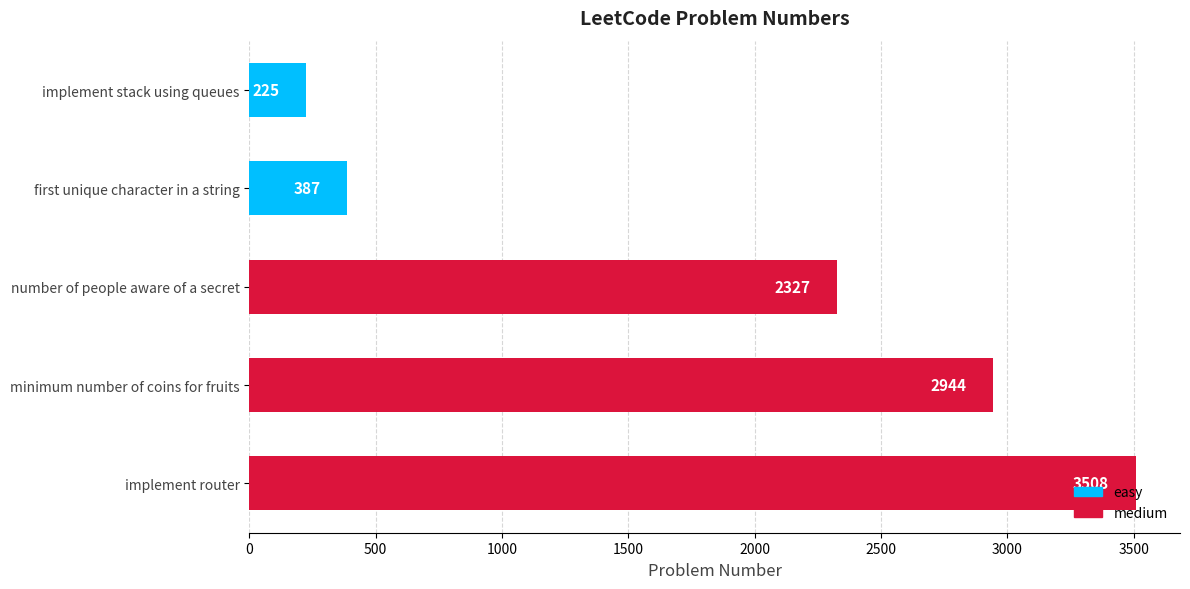

What is the ratio of the value at minimum number of coins for fruits to the value at implement router?

0.8